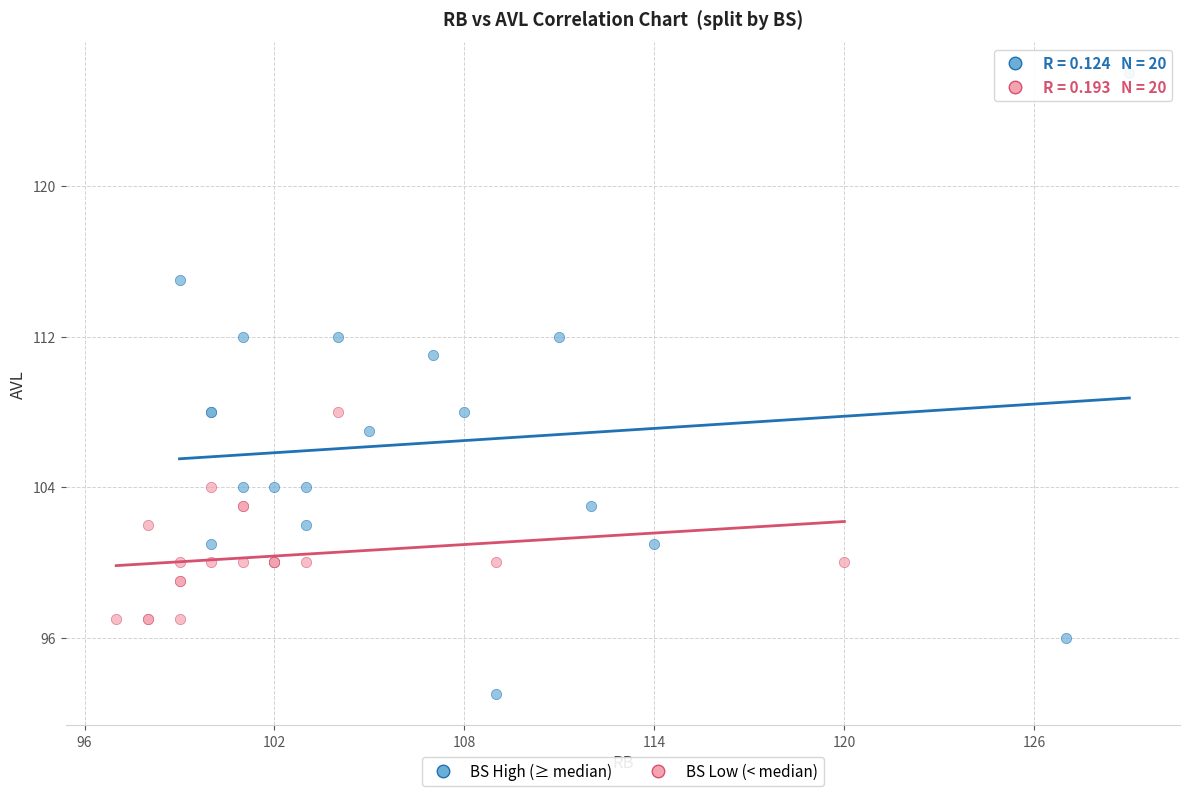

Which series contains the highest Y value?

BS High (≥ median)